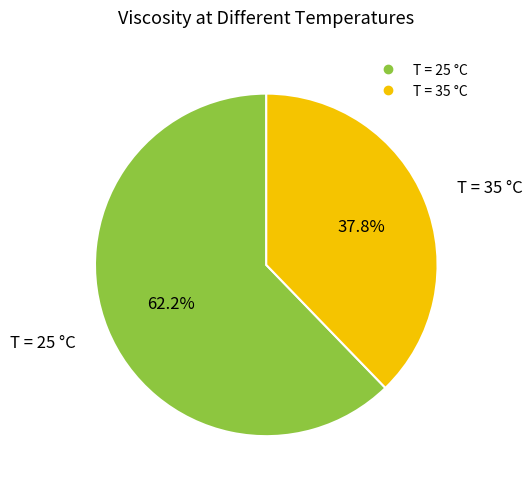

Does any single category account for the majority?

Yes